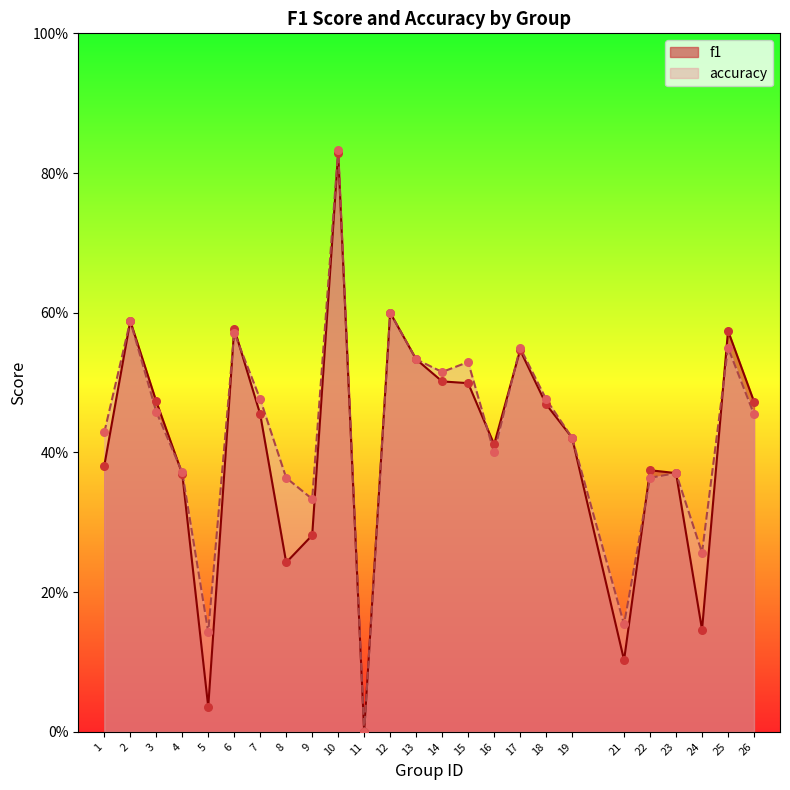

At which category is the sum across all series the highest?

10